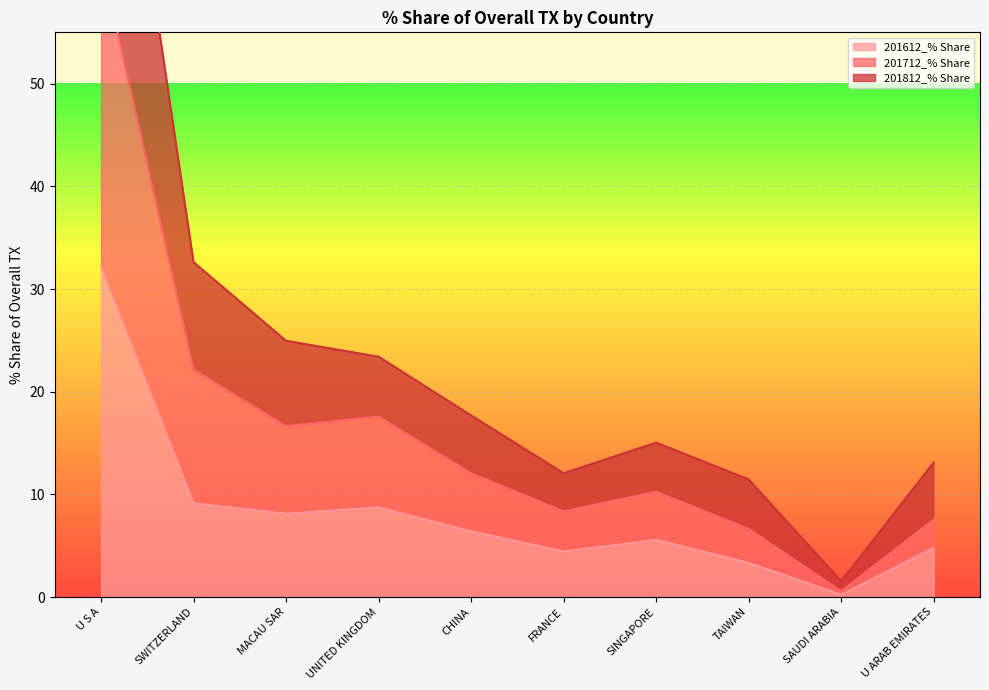

What is the difference between the second highest and second lowest values in the 201712_% Share series?

15.5